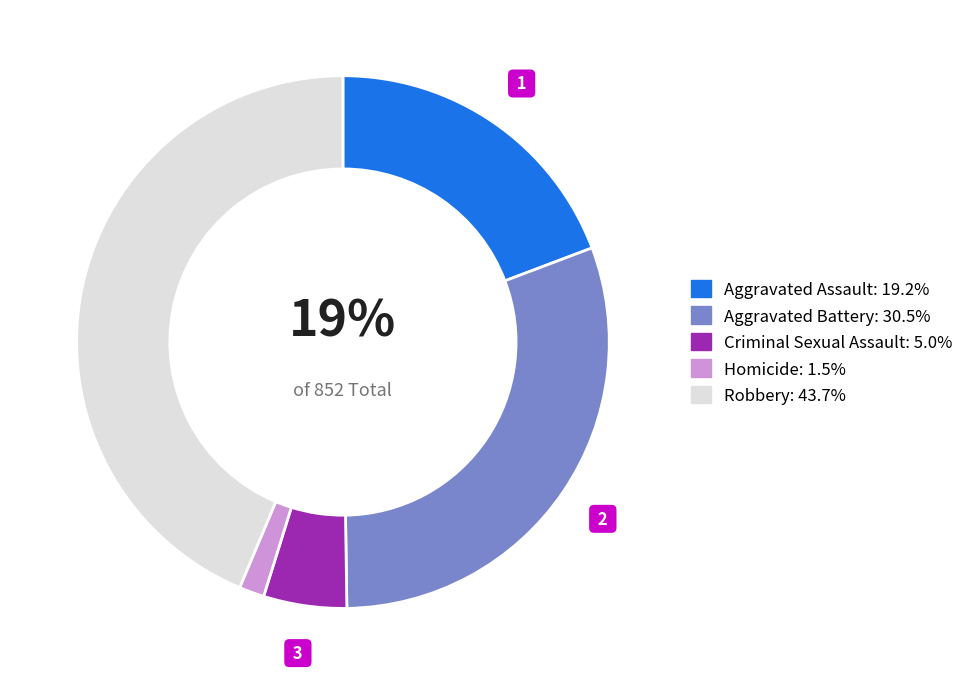

Approximately how many times larger is the value at Criminal Sexual Assault: 5.0% compared to Aggravated Assault: 19.2%?

0.3